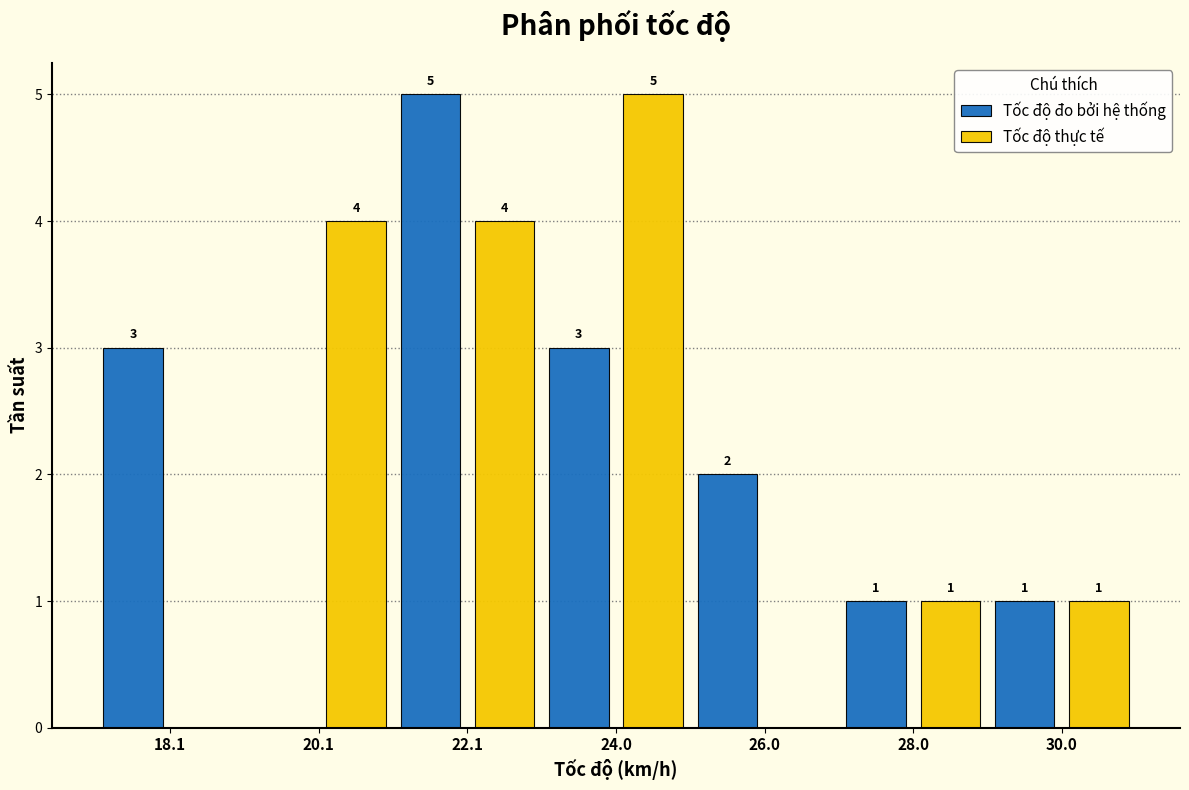

In the Tốc độ thực tế series, which range on the x-axis has the tallest bar?

23 to 25